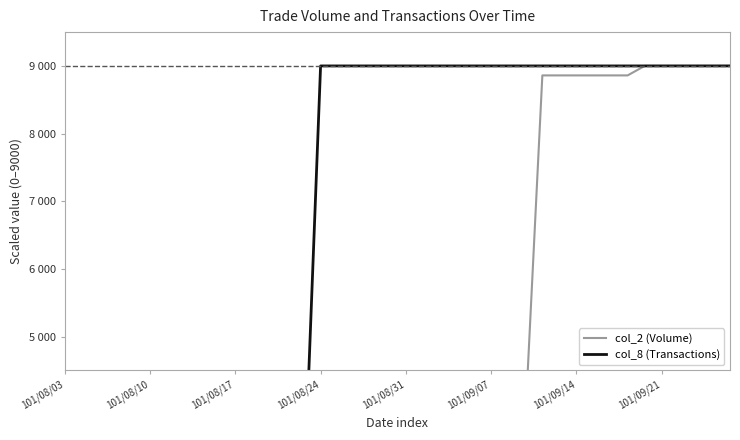

What is the total value across all series at 34?

18000.0